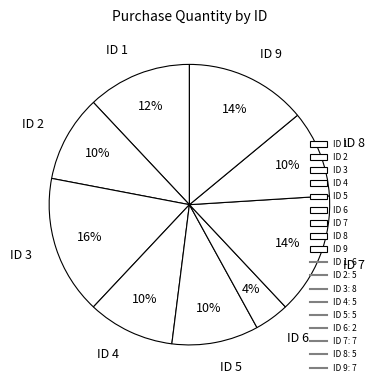

Do ID 6 and ID 3 together represent more than half of the pie?

No